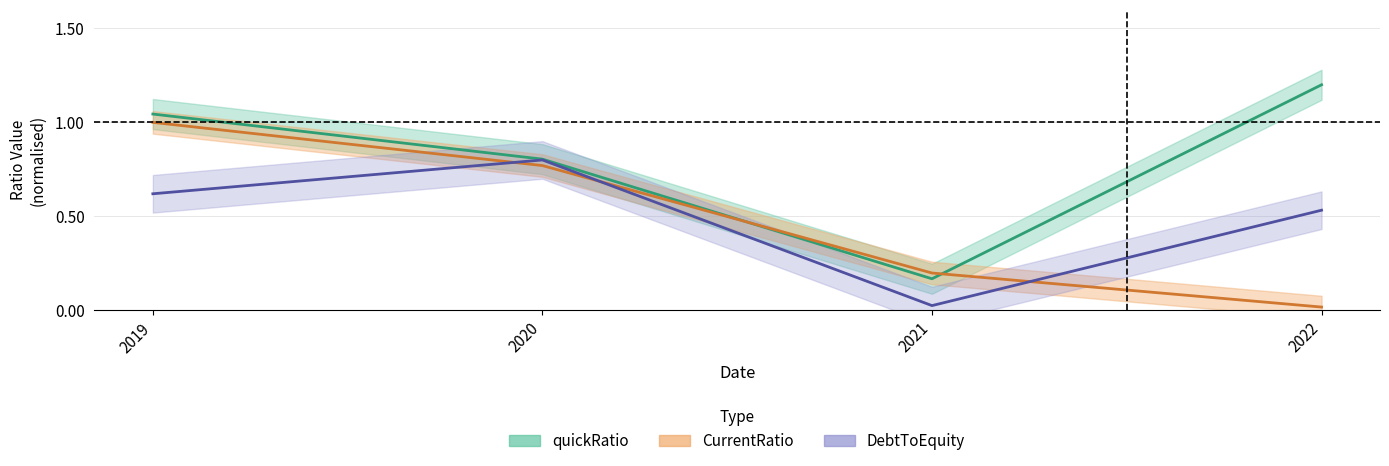

The value of quickRatio at 2021 is 0.3. True or false?

False